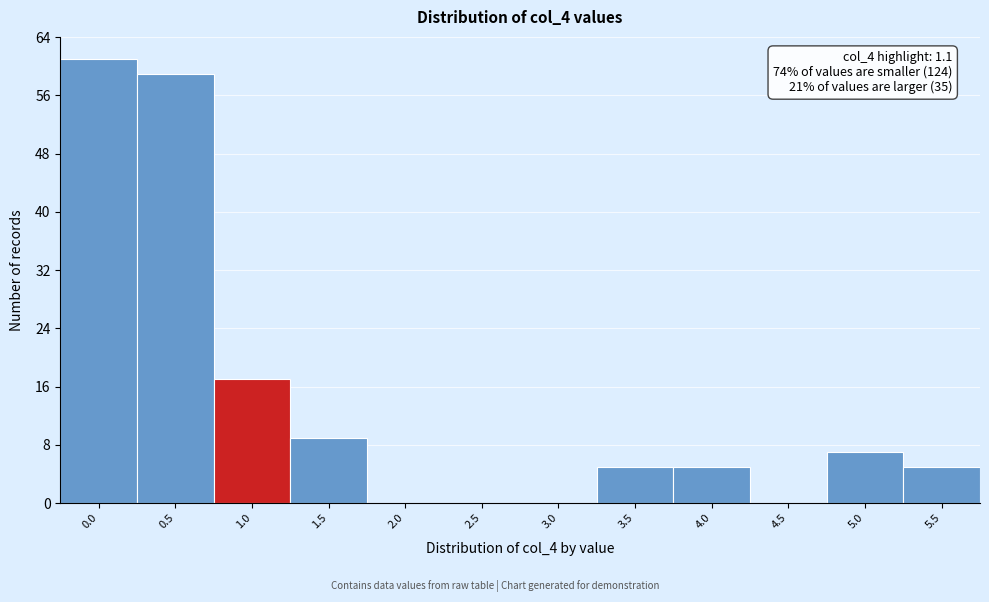

Reading right to left, what are all the values shown in this chart?

5.5=5	5.0=7	4.5=0	4.0=5	3.5=5	3.0=0	2.5=0	2.0=0	1.5=9	1.0=17	0.5=59	0.0=61